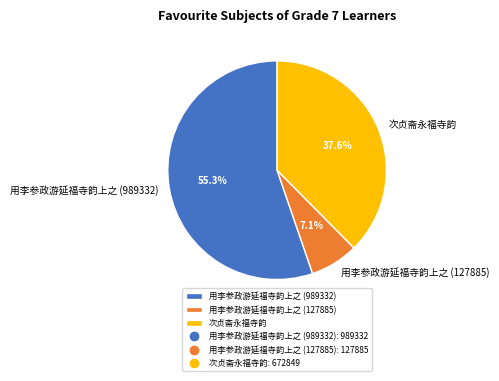

Between 用李参政游延福寺韵上之 (127885) and 用李参政游延福寺韵上之 (989332), which is larger?

用李参政游延福寺韵上之 (989332)